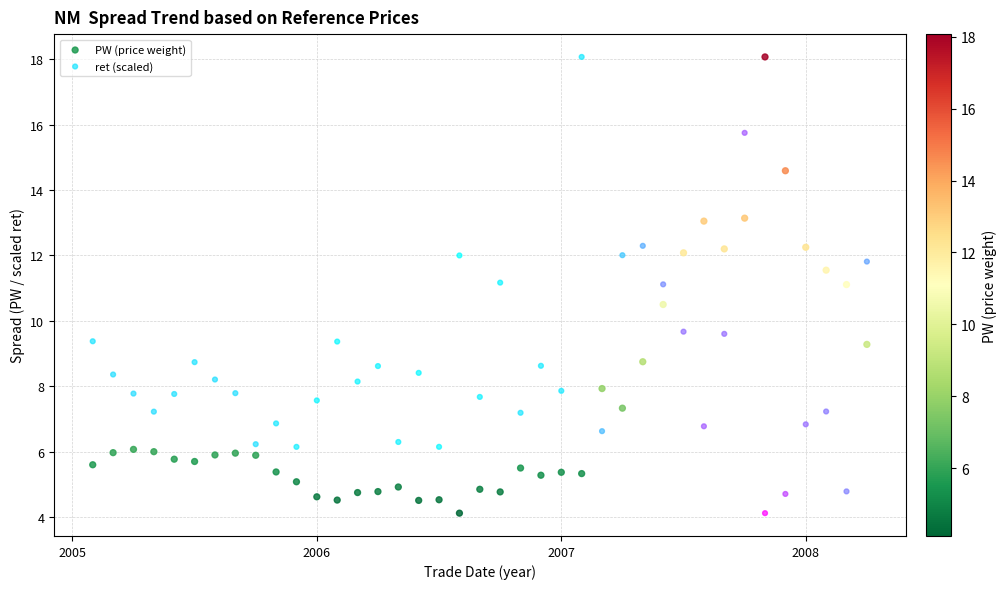

What is the X range (max minus min) for the scatter plot?

3.2